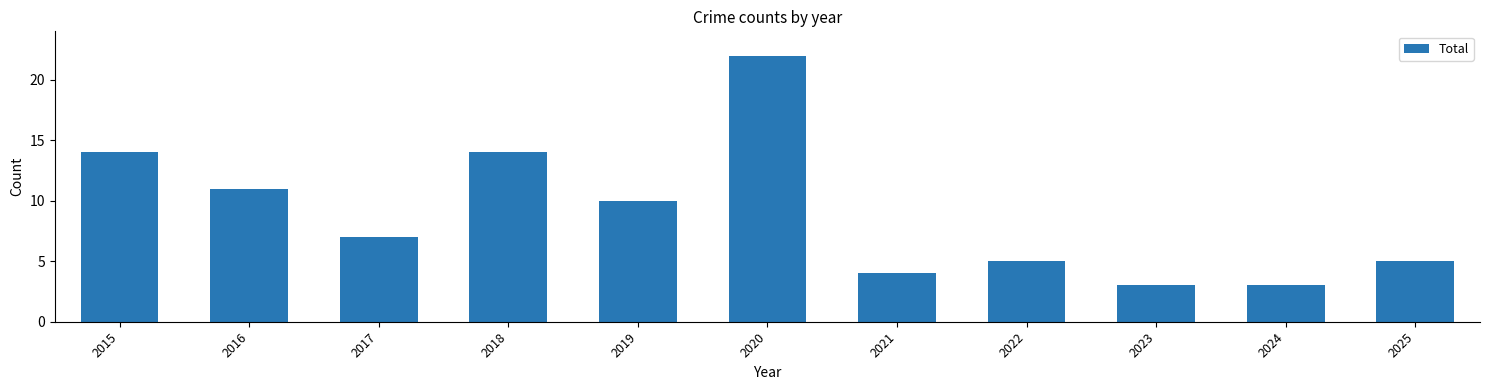

Reading right to left, extract all data points from this chart.

2025=5	2024=3	2023=3	2022=5	2021=4	2020=22	2019=10	2018=14	2017=7	2016=11	2015=14